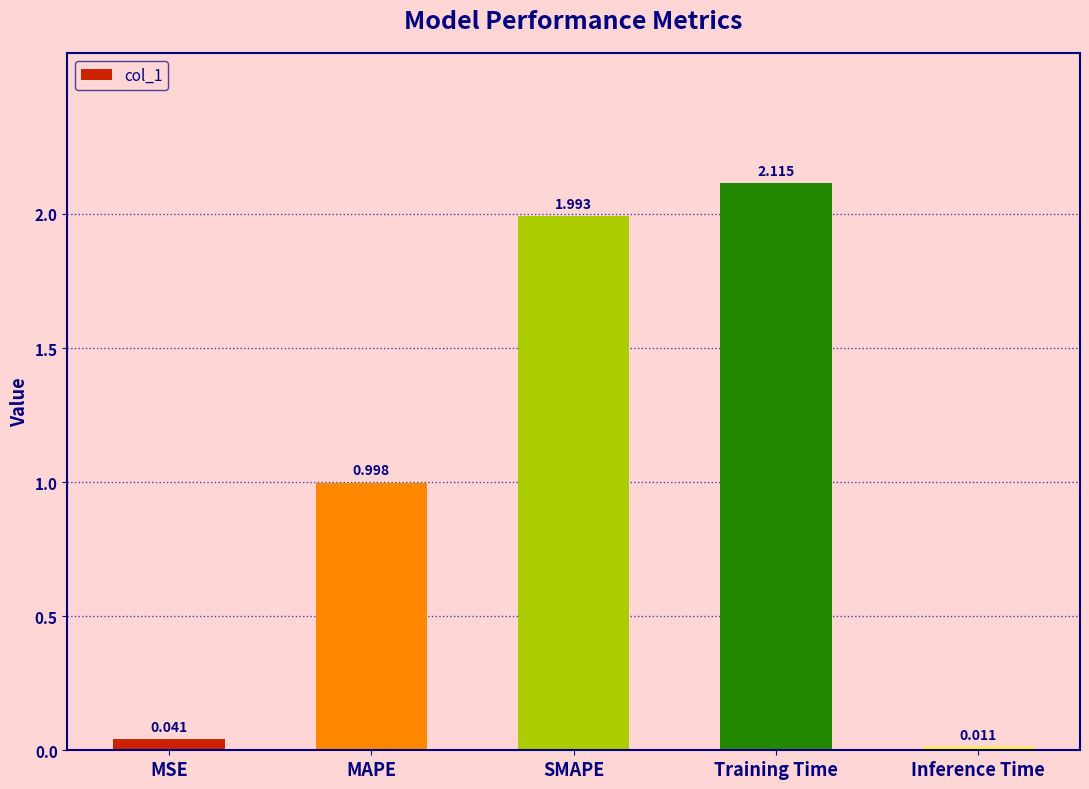

How many bars are there in total?

5